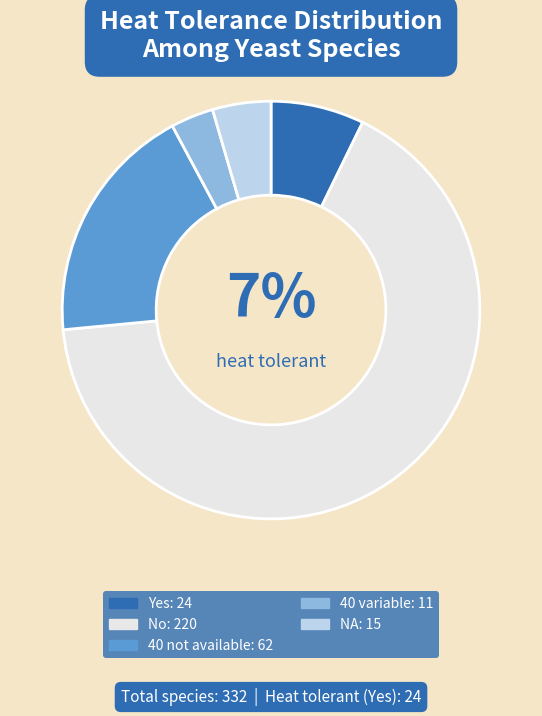

Do NA and Yes together represent more than half of the pie?

No